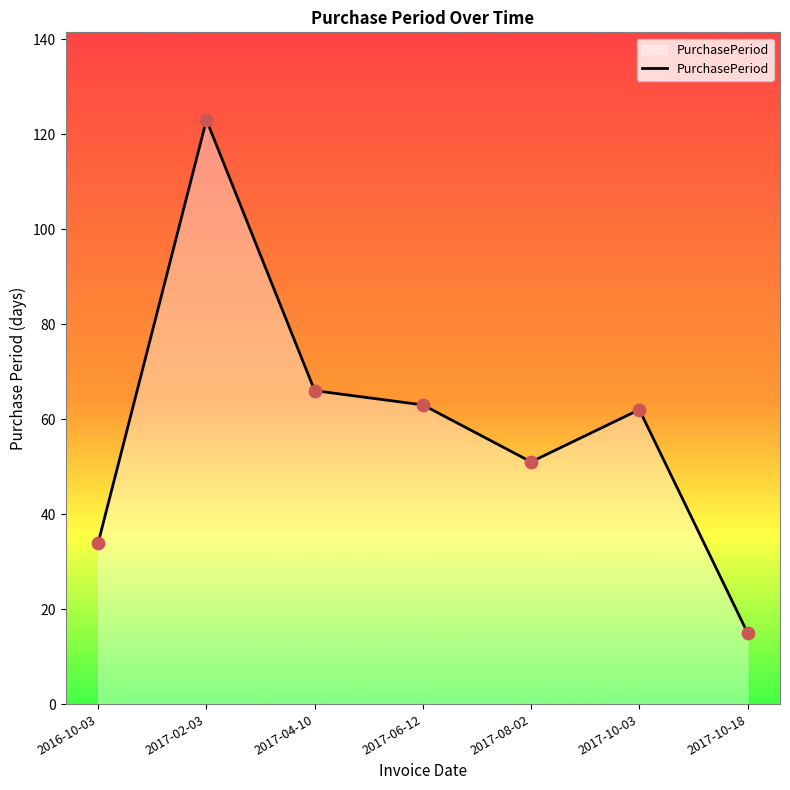

What is the ratio of the value at 2017-10-03 to the value at 2017-08-02?

1.2